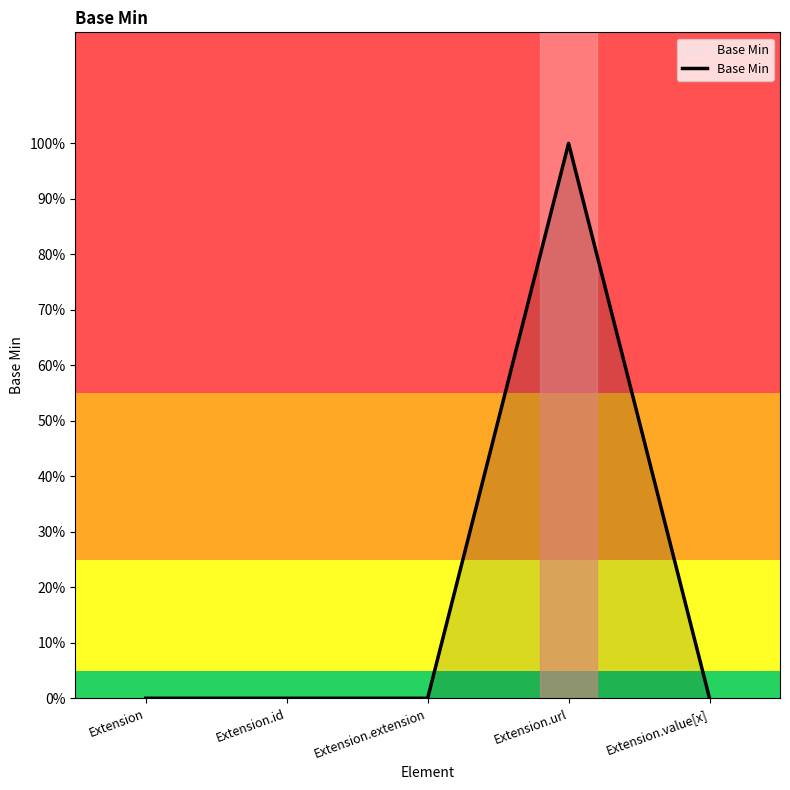

Does the chart have visible grid lines?

No